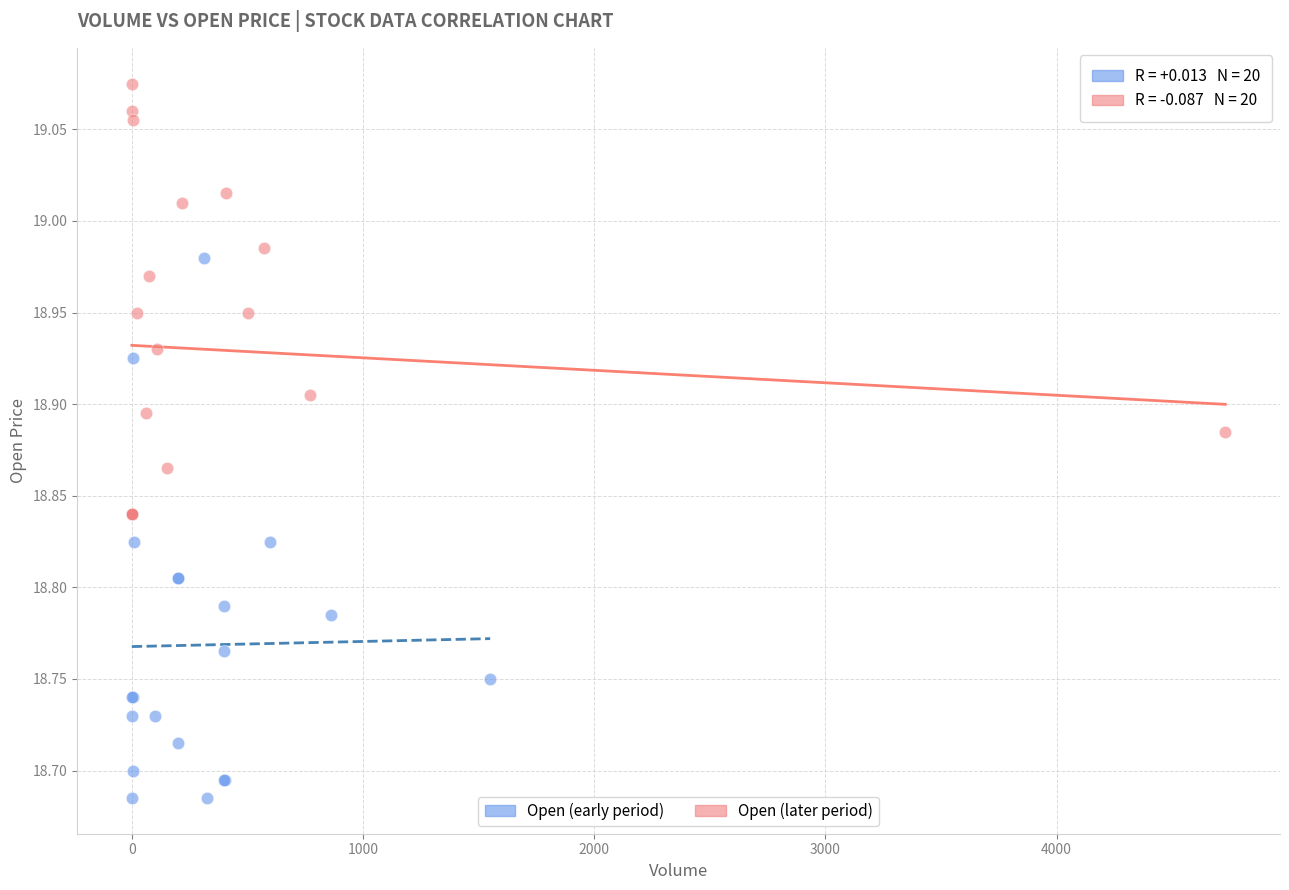

Which series contains the lowest Y value?

Open (early period)